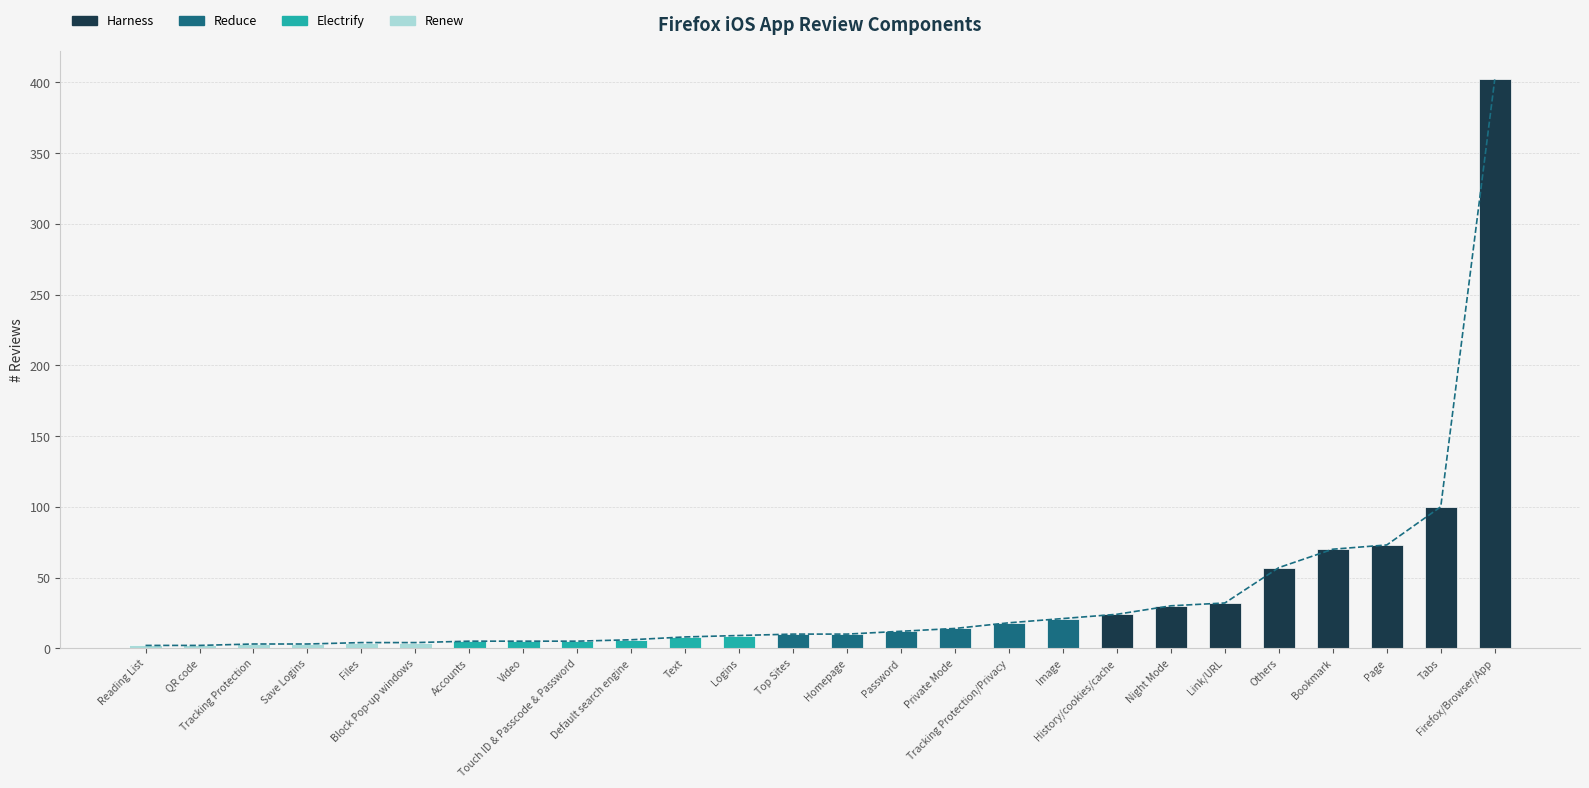

What position from the left is Private Mode?

16